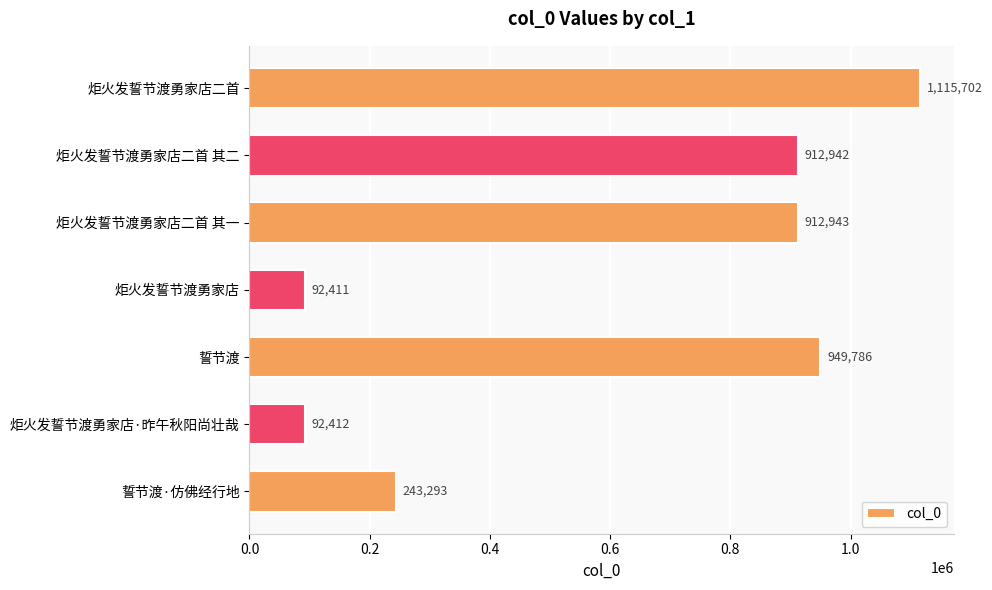

Between 炬火发誓节渡勇家店二首 and 炬火发誓节渡勇家店, which is larger?

炬火发誓节渡勇家店二首